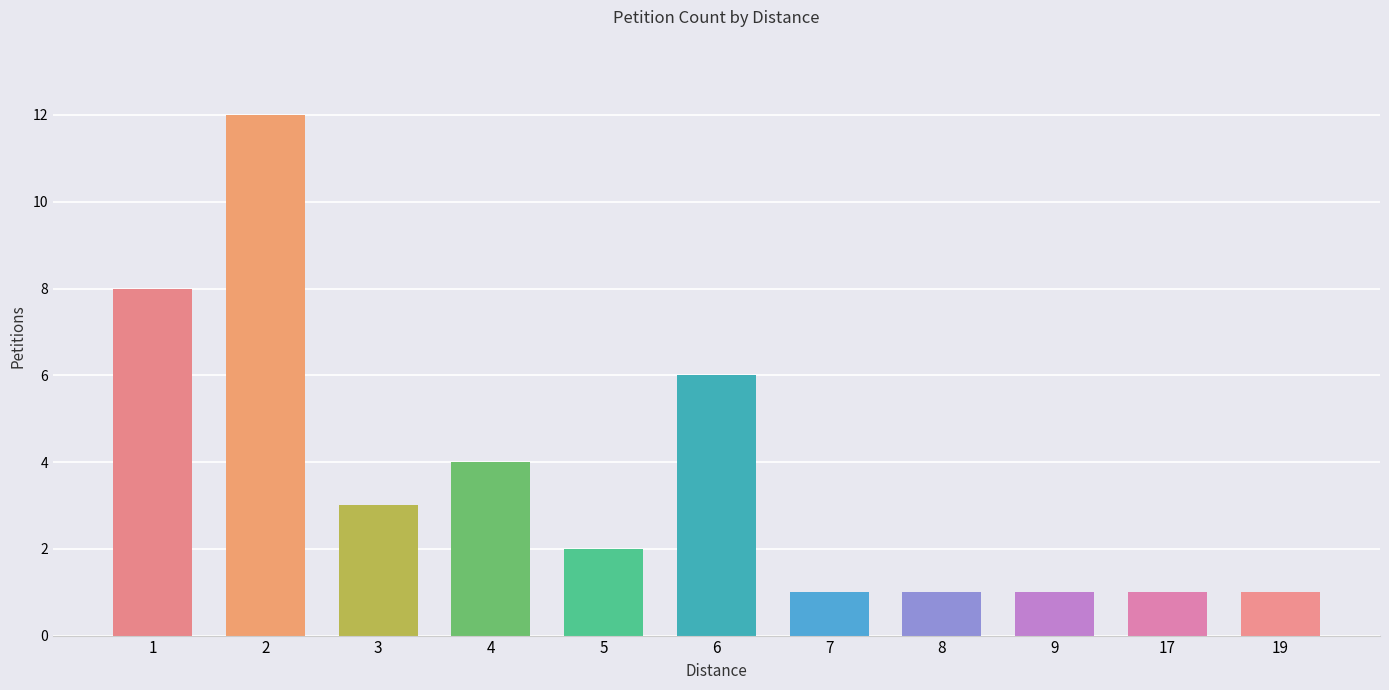

What is the greatest value displayed?

12